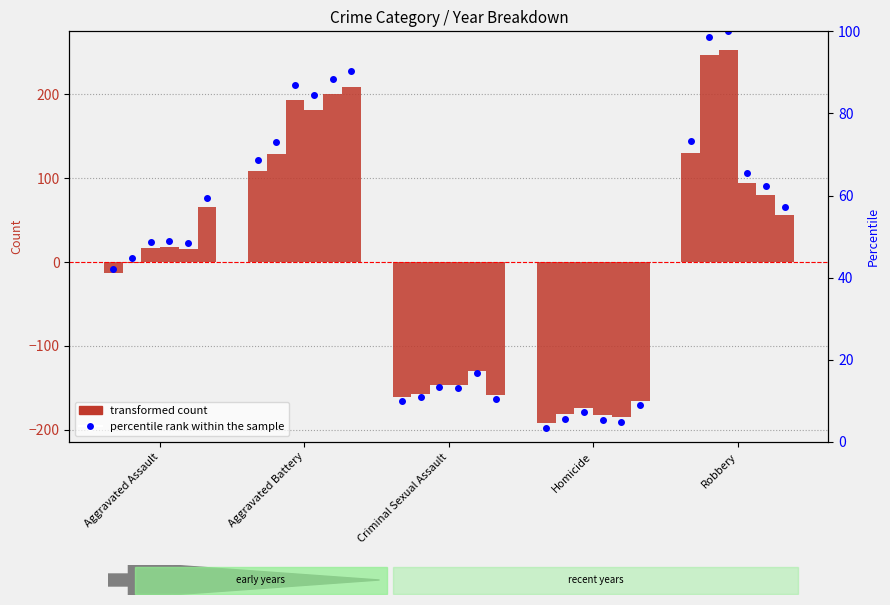

How many groups of bars are there?

5